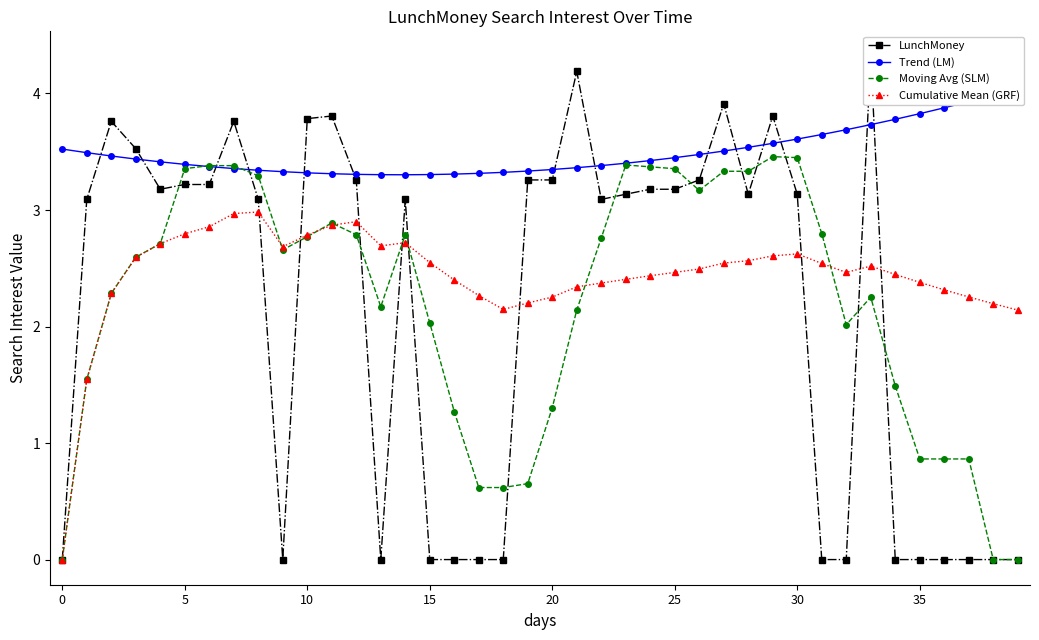

Is the value of Moving Avg (SLM) at 24 greater than the value of Trend (LM) at 20?

No